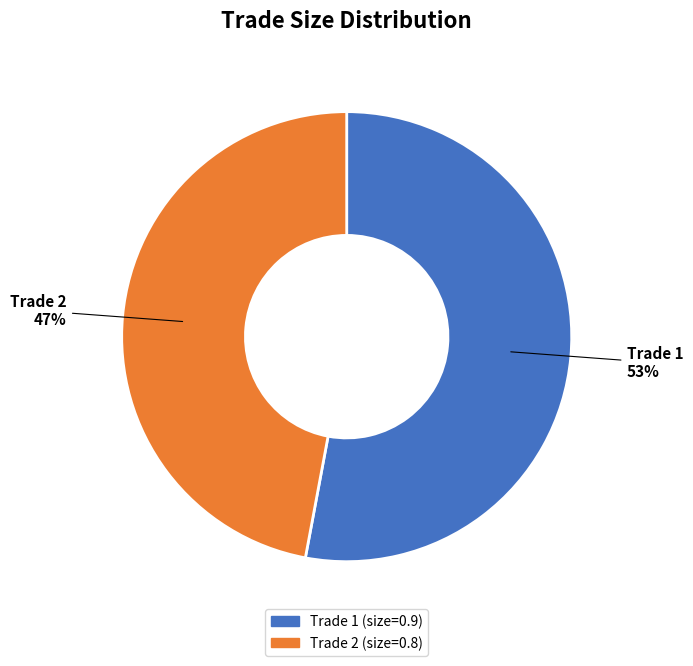

Does any single category account for the majority?

Yes